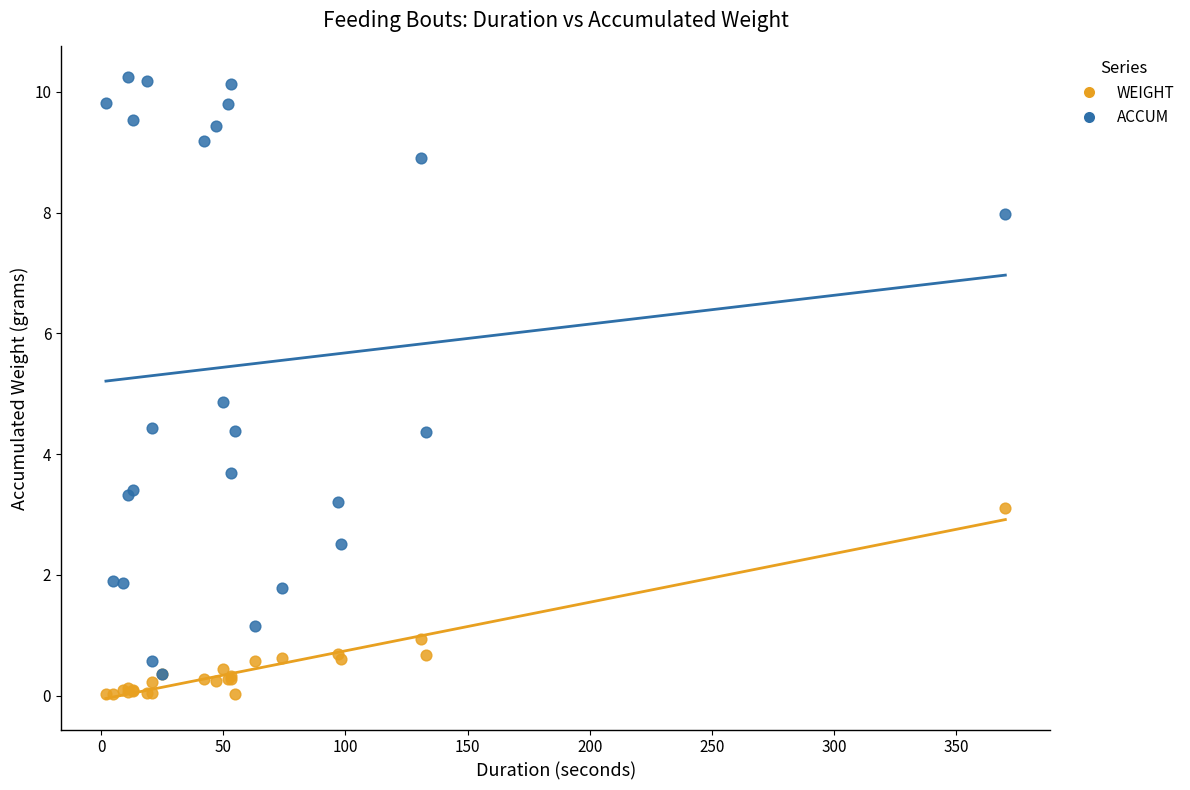

In the ACCUM series, what Y value is closest to 5?

4.9